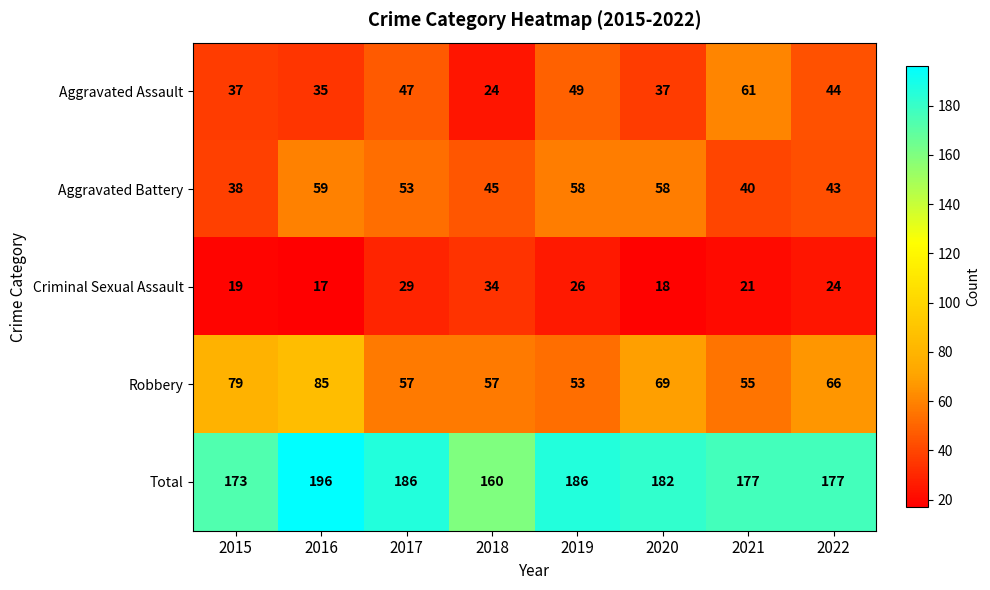

Rank the series at 2017 from lowest to highest value.

Criminal Sexual Assault, Aggravated Assault, Aggravated Battery, Robbery, Total